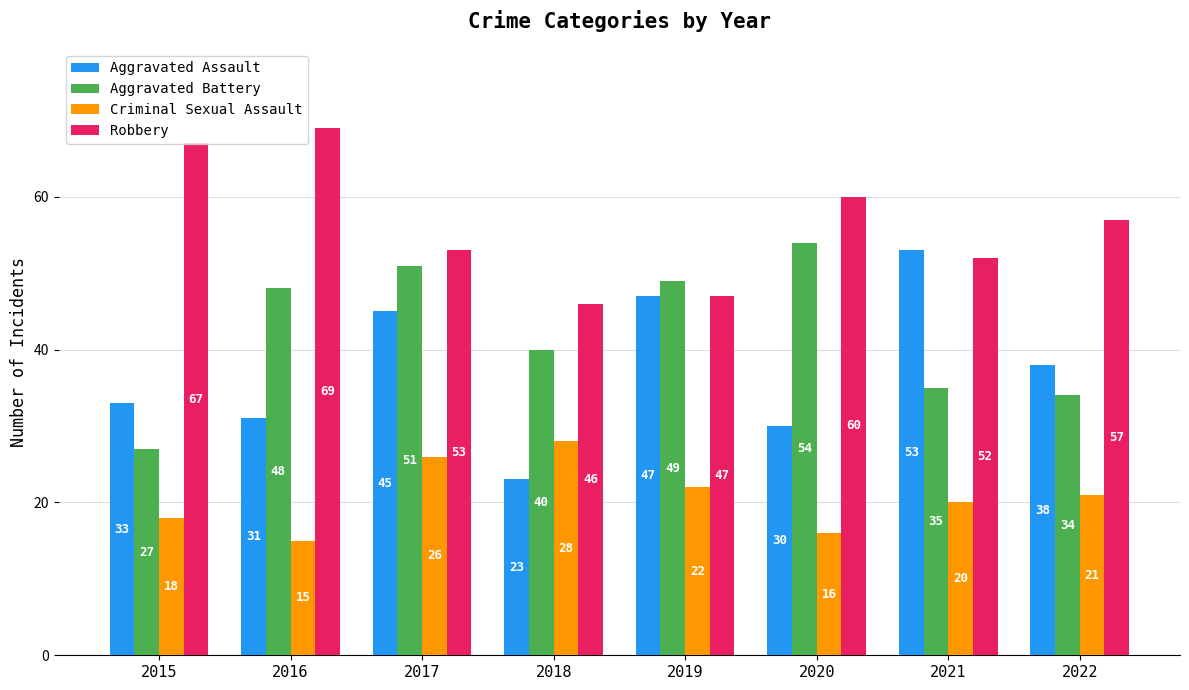

Reading left to right, what are all the values shown in this chart?

Aggravated Assault: 33	31	45	23	47	30	53	38
Aggravated Battery: 27	48	51	40	49	54	35	34
Criminal Sexual Assault: 18	15	26	28	22	16	20	21
Robbery: 67	69	53	46	47	60	52	57